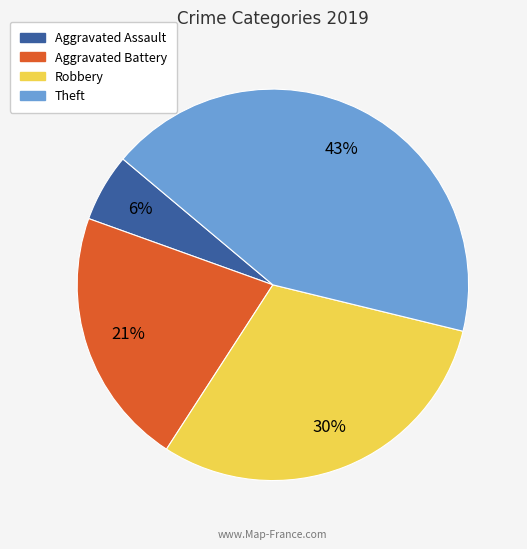

True or false: Theft accounts for 51% of the total.

False